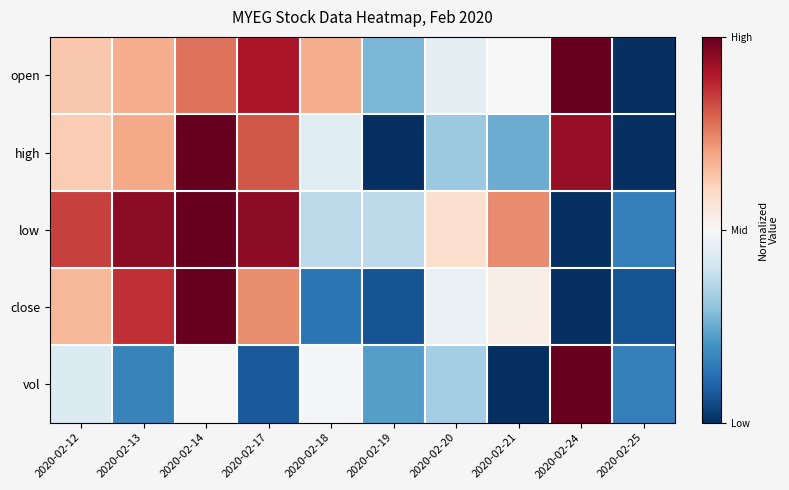

Reading left to right, list all the values displayed in this chart.

open: 2020-02-12=0.6	2020-02-13=0.7	2020-02-14=0.8	2020-02-17=0.9	2020-02-18=0.7	2020-02-19=0.3	2020-02-20=0.5	2020-02-21=0.5	2020-02-24=1.0	2020-02-25=0.0
high: 2020-02-12=0.6	2020-02-13=0.7	2020-02-14=1.0	2020-02-17=0.8	2020-02-18=0.4	2020-02-19=0.0	2020-02-20=0.3	2020-02-21=0.3	2020-02-24=0.9	2020-02-25=0.0
low: 2020-02-12=0.8	2020-02-13=0.9	2020-02-14=1.0	2020-02-17=0.9	2020-02-18=0.4	2020-02-19=0.4	2020-02-20=0.6	2020-02-21=0.7	2020-02-24=0.0	2020-02-25=0.2
close: 2020-02-12=0.7	2020-02-13=0.9	2020-02-14=1.0	2020-02-17=0.7	2020-02-18=0.1	2020-02-19=0.1	2020-02-20=0.5	2020-02-21=0.5	2020-02-24=0.0	2020-02-25=0.1
vol: 2020-02-12=0.4	2020-02-13=0.2	2020-02-14=0.5	2020-02-17=0.1	2020-02-18=0.5	2020-02-19=0.2	2020-02-20=0.3	2020-02-21=0.0	2020-02-24=1.0	2020-02-25=0.2